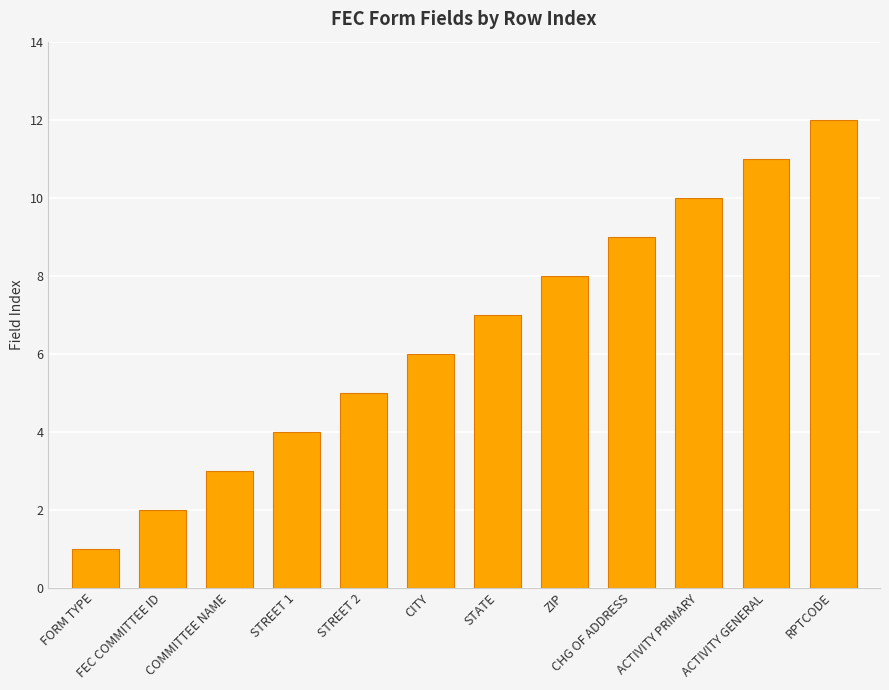

How many data points are less than 7?

6